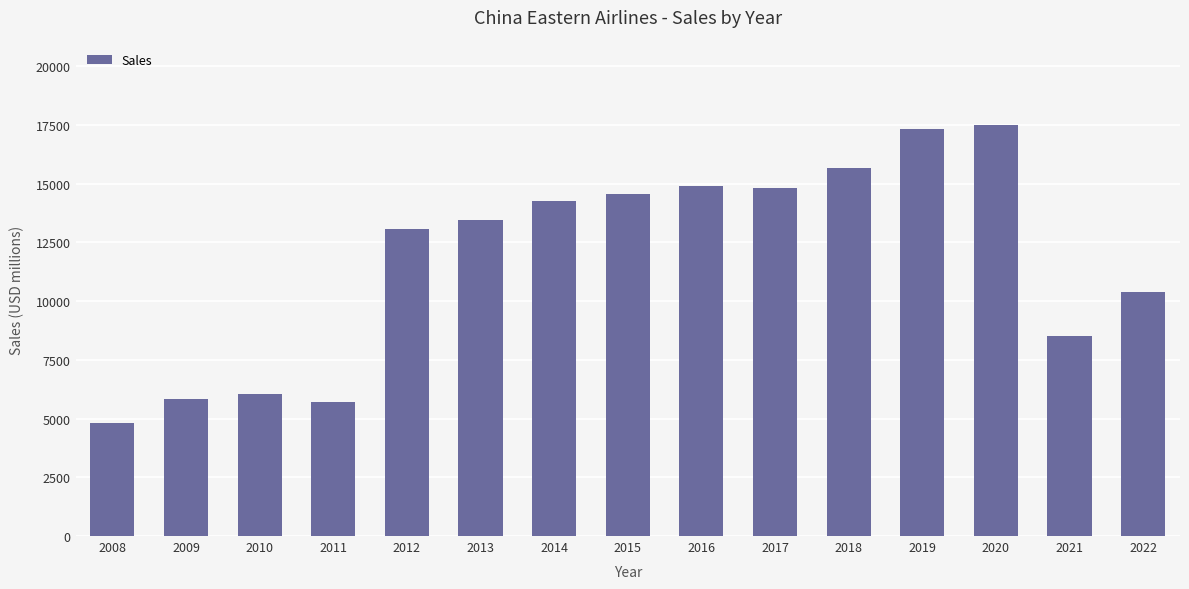

Reading right to left, list all the values displayed in this chart.

10406	8532	17511	17320	15675	14802	14905	14550	14268	13456	13092	5711	6030	5820	4800